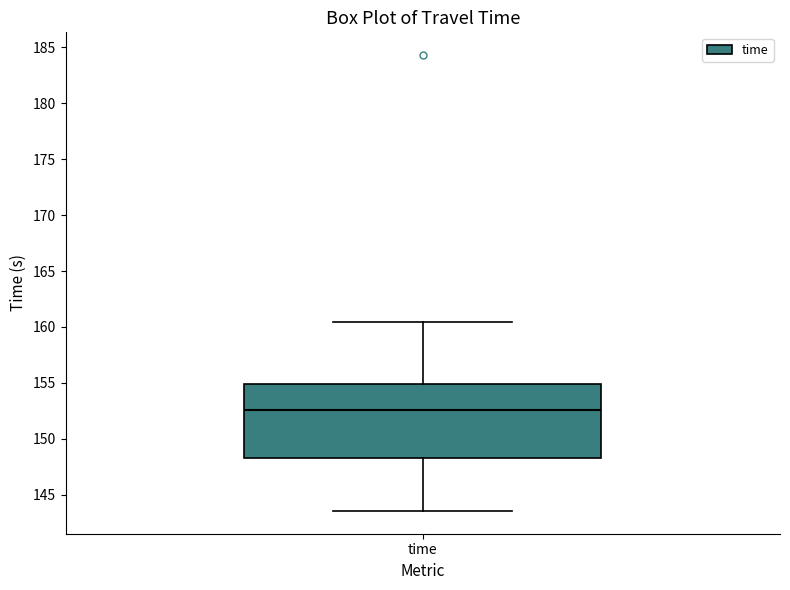

Read this box plot against the y-axis: the position of the median line, the range covered by the box, and the ends of both whiskers. The values are not printed on the chart, so give them approximately, as read against the axis.

median 152.5, box 148.5 to 155.0, whiskers 143.5 to 160.5